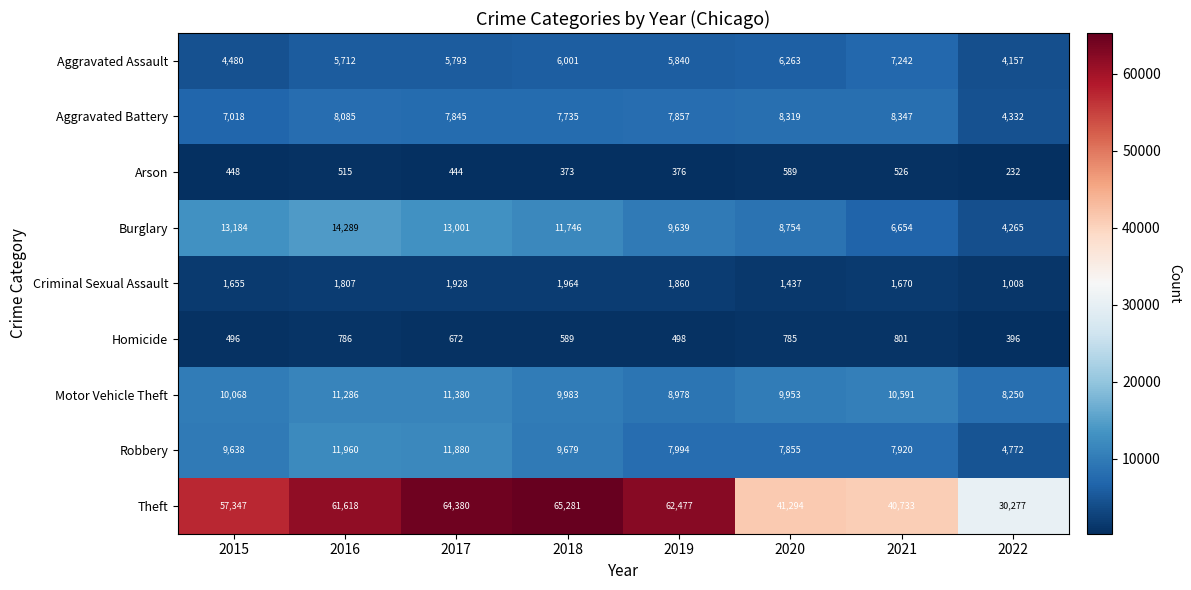

At which label does Burglary first exceed 11746?

2015